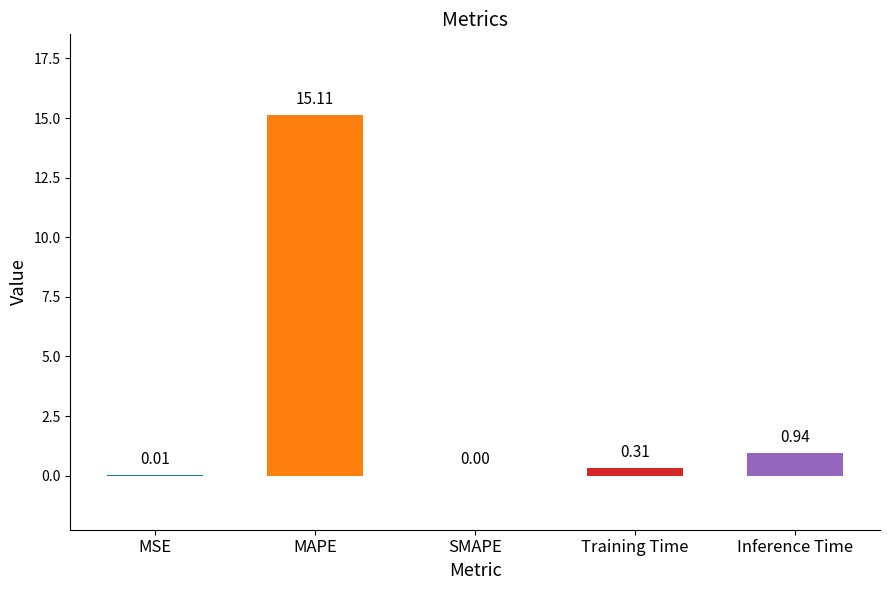

What is the sum of the values at Training Time and Inference Time?

1.2